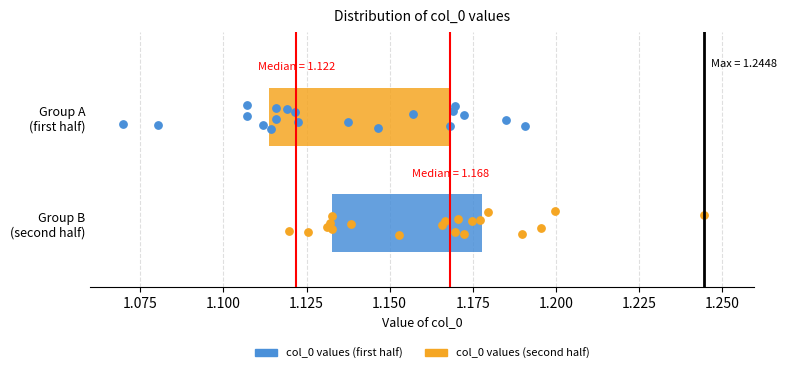

Which box has the furthest to the left median line?

Group A (first half)